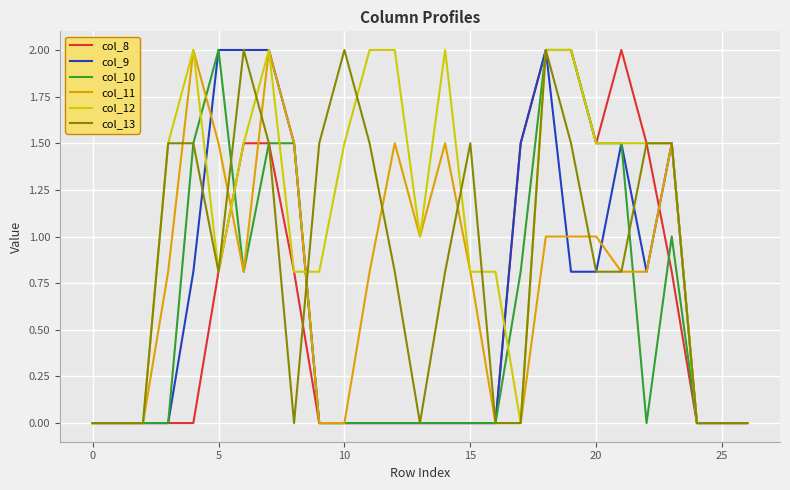

What is the maximum value for col_13?

2.0